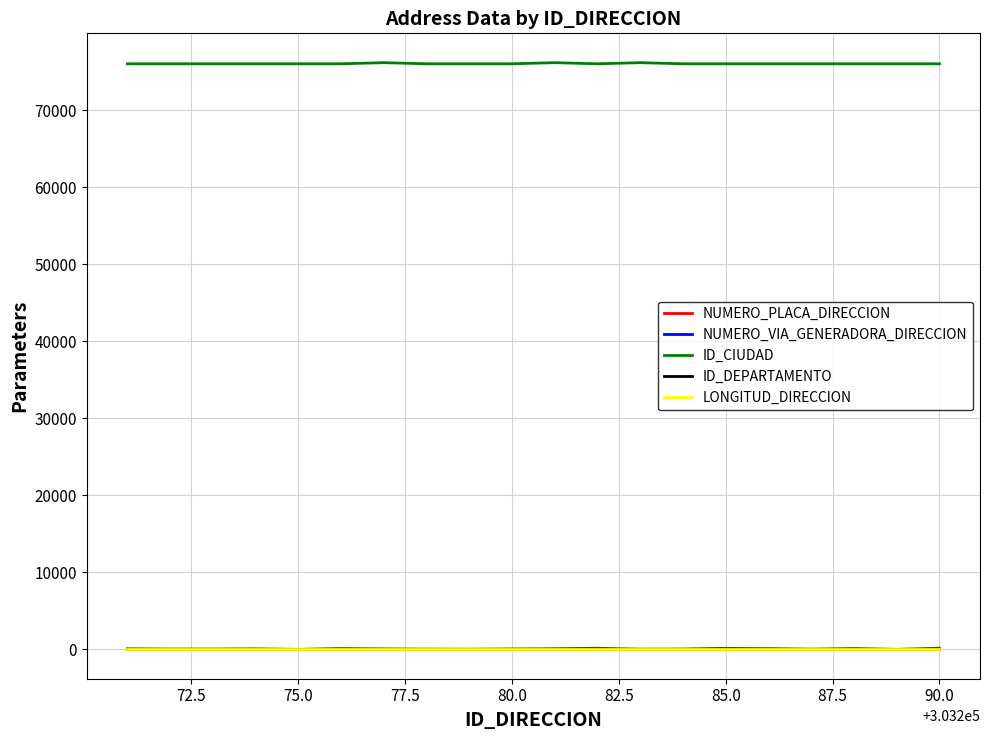

True or false: LONGITUD_DIRECCION and ID_CIUDAD intersect in this chart.

False